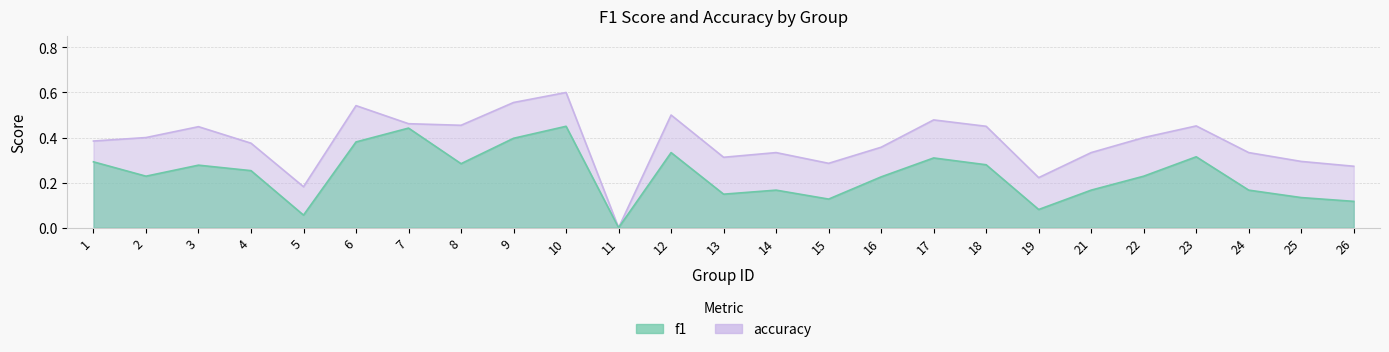

Does the chart have visible grid lines?

Yes